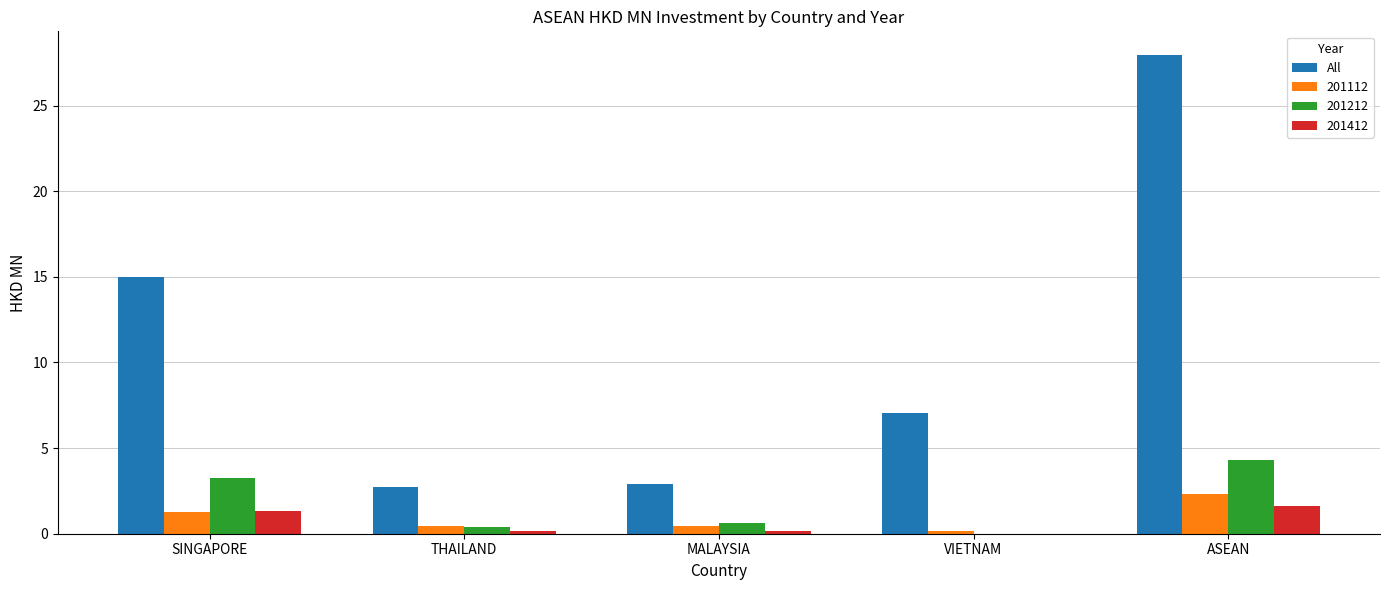

What is the sum of all 201412 values?

3.3